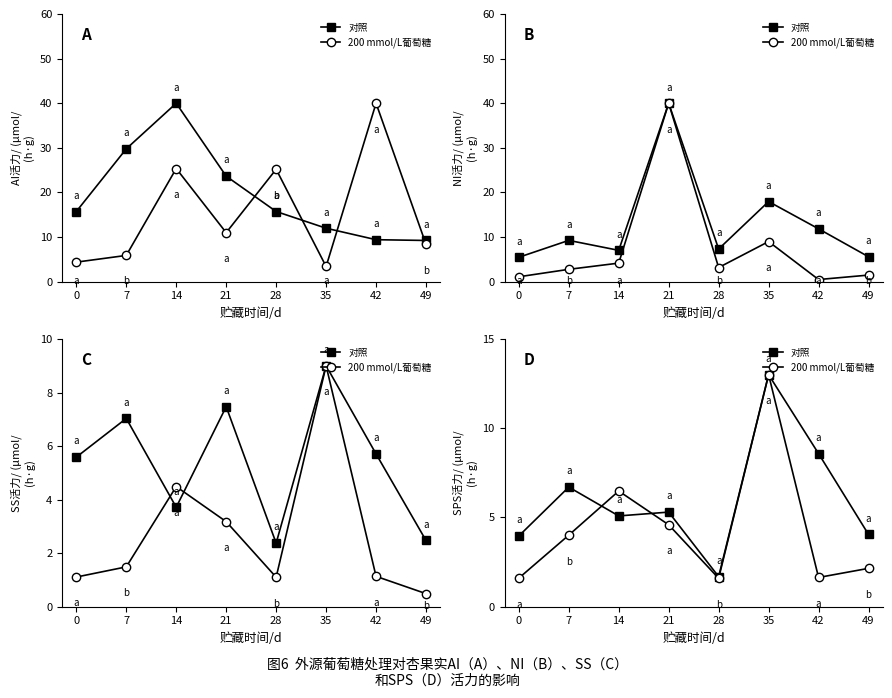

Which category has the lowest value in the 对照 series?

28